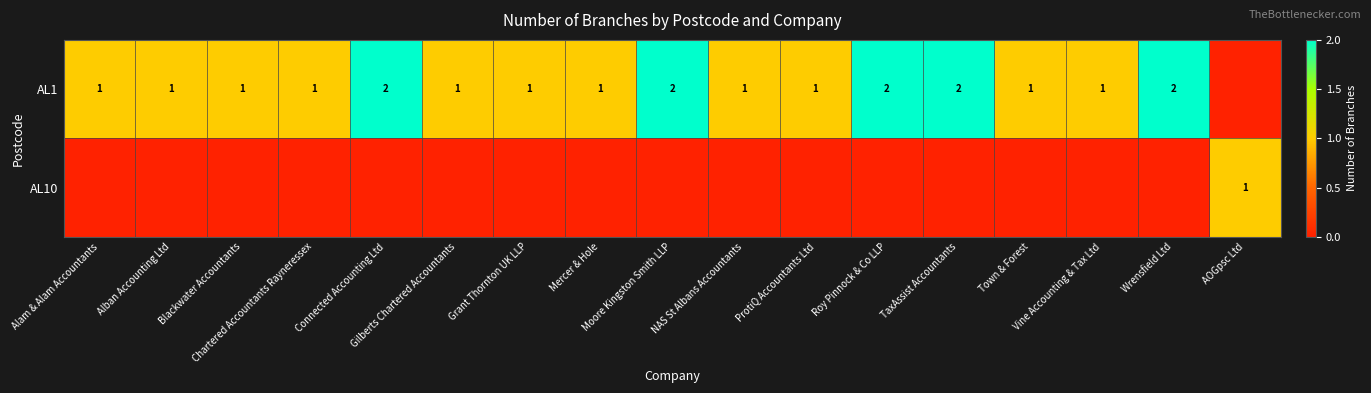

At which label does AL1 reach its peak?

Connected Accounting Ltd